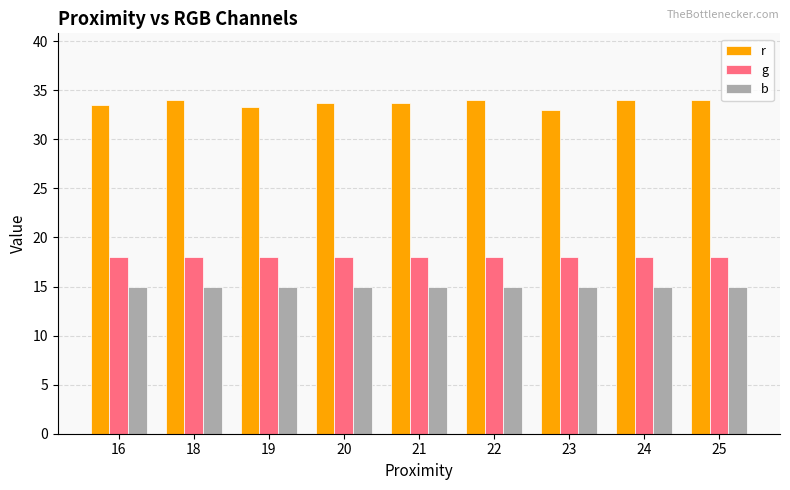

How many bars are there in each group?

3